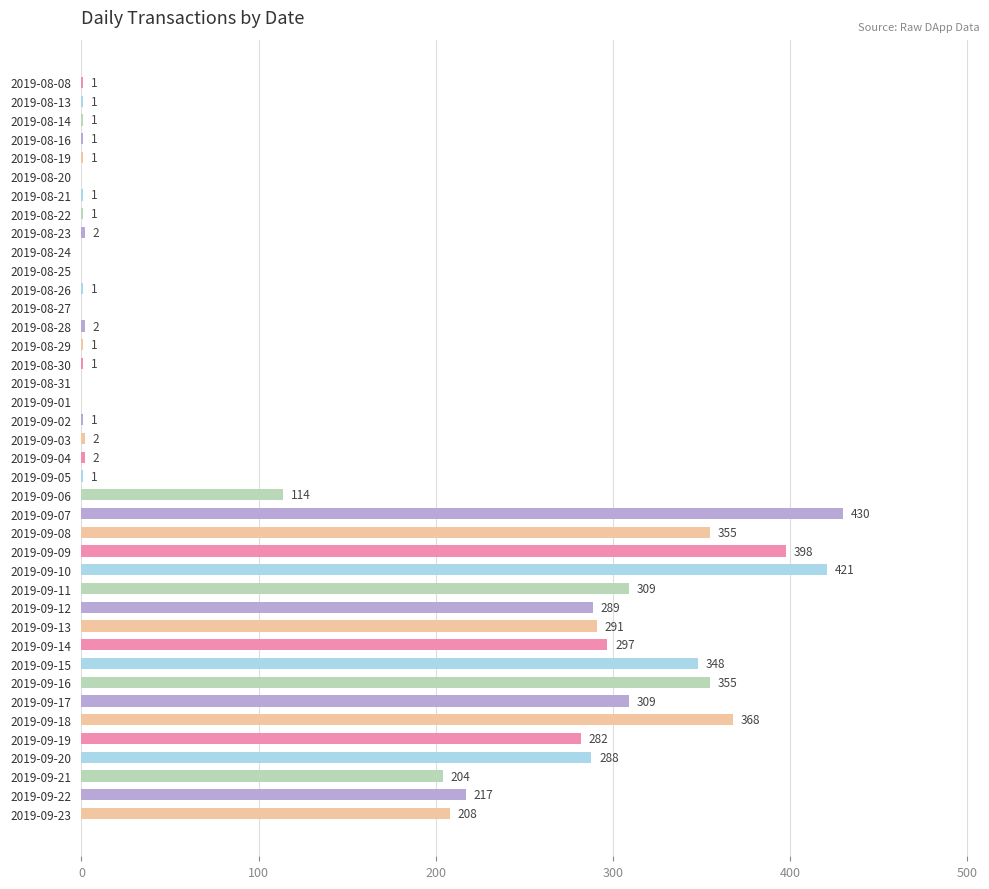

What is the change in value from 2019-09-19 to 2019-09-21?

-78